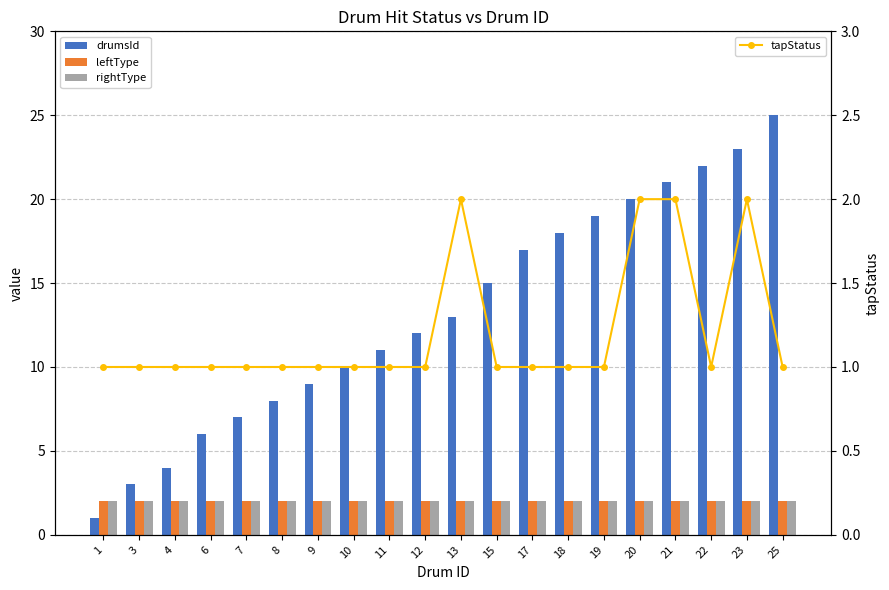

Reading right to left, what are all the values shown in this chart?

drumsId: 25=25	23=23	22=22	21=21	20=20	19=19	18=18	17=17	15=15	13=13	12=12	11=11	10=10	9=9	8=8	7=7	6=6	4=4	3=3	1=1
leftType: 25=2	23=2	22=2	21=2	20=2	19=2	18=2	17=2	15=2	13=2	12=2	11=2	10=2	9=2	8=2	7=2	6=2	4=2	3=2	1=2
rightType: 25=2	23=2	22=2	21=2	20=2	19=2	18=2	17=2	15=2	13=2	12=2	11=2	10=2	9=2	8=2	7=2	6=2	4=2	3=2	1=2
tapStatus: 25=1	23=2	22=1	21=2	20=2	19=1	18=1	17=1	15=1	13=2	12=1	11=1	10=1	9=1	8=1	7=1	6=1	4=1	3=1	1=1